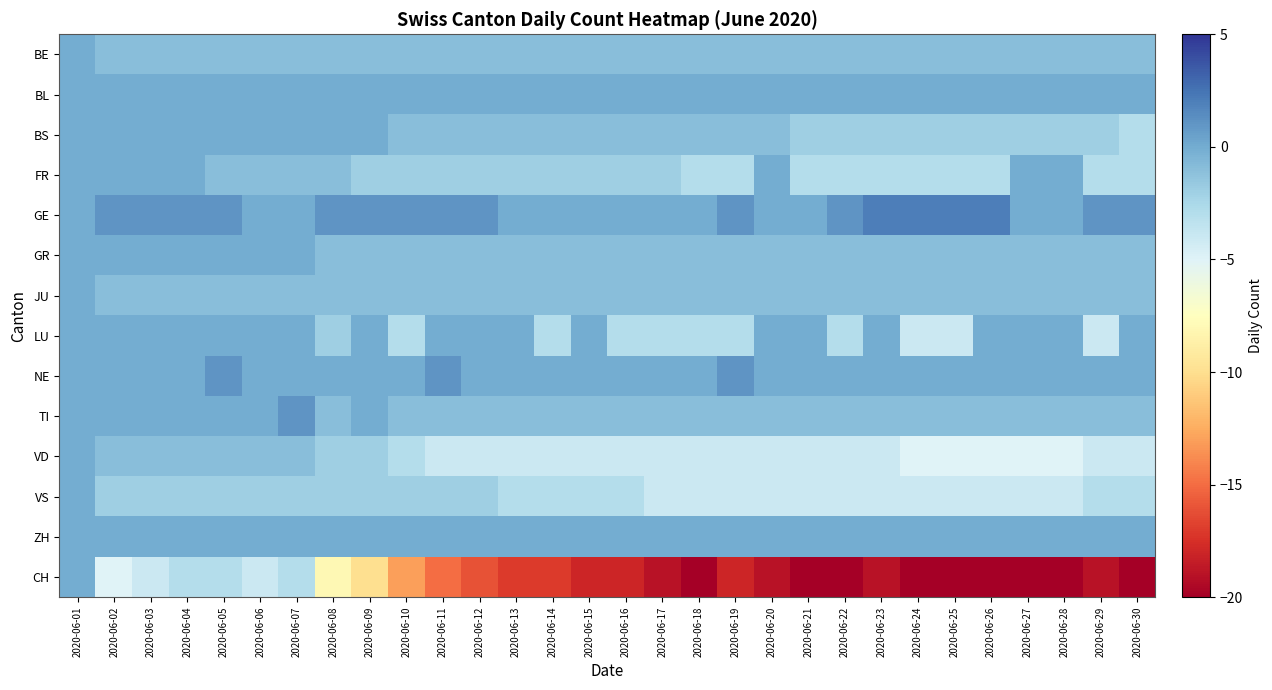

At which category is the sum across all series the highest?

2020-06-01